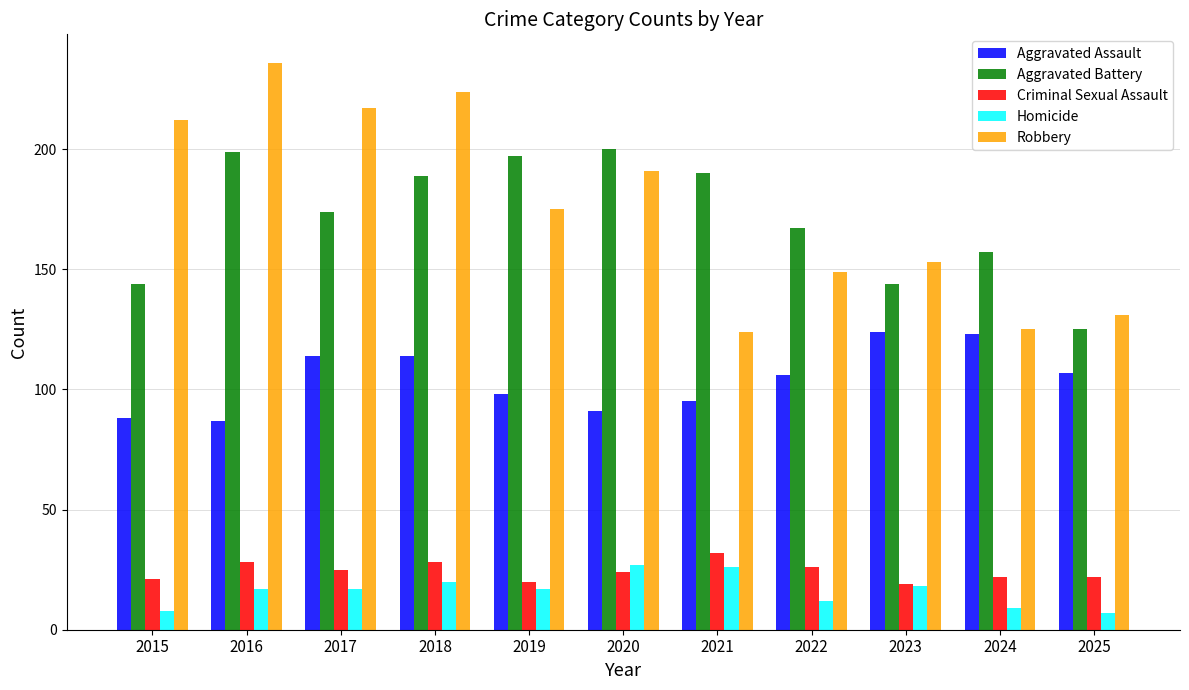

What are all the series names shown in the legend?

Aggravated Assault, Aggravated Battery, Criminal Sexual Assault, Homicide, Robbery